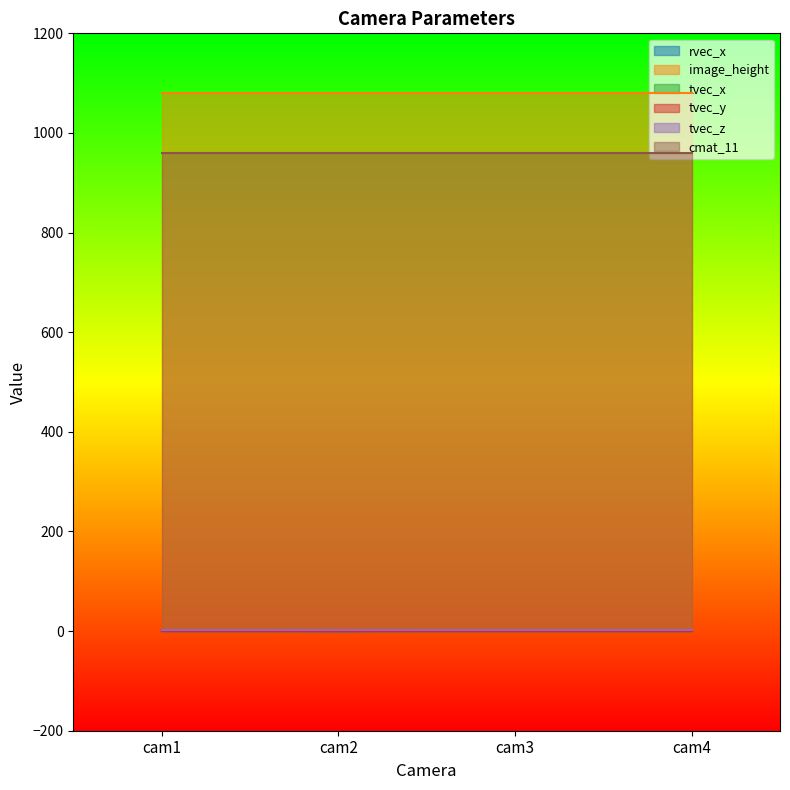

Is the value of tvec_y at cam3 greater than the value of image_height at cam1?

No